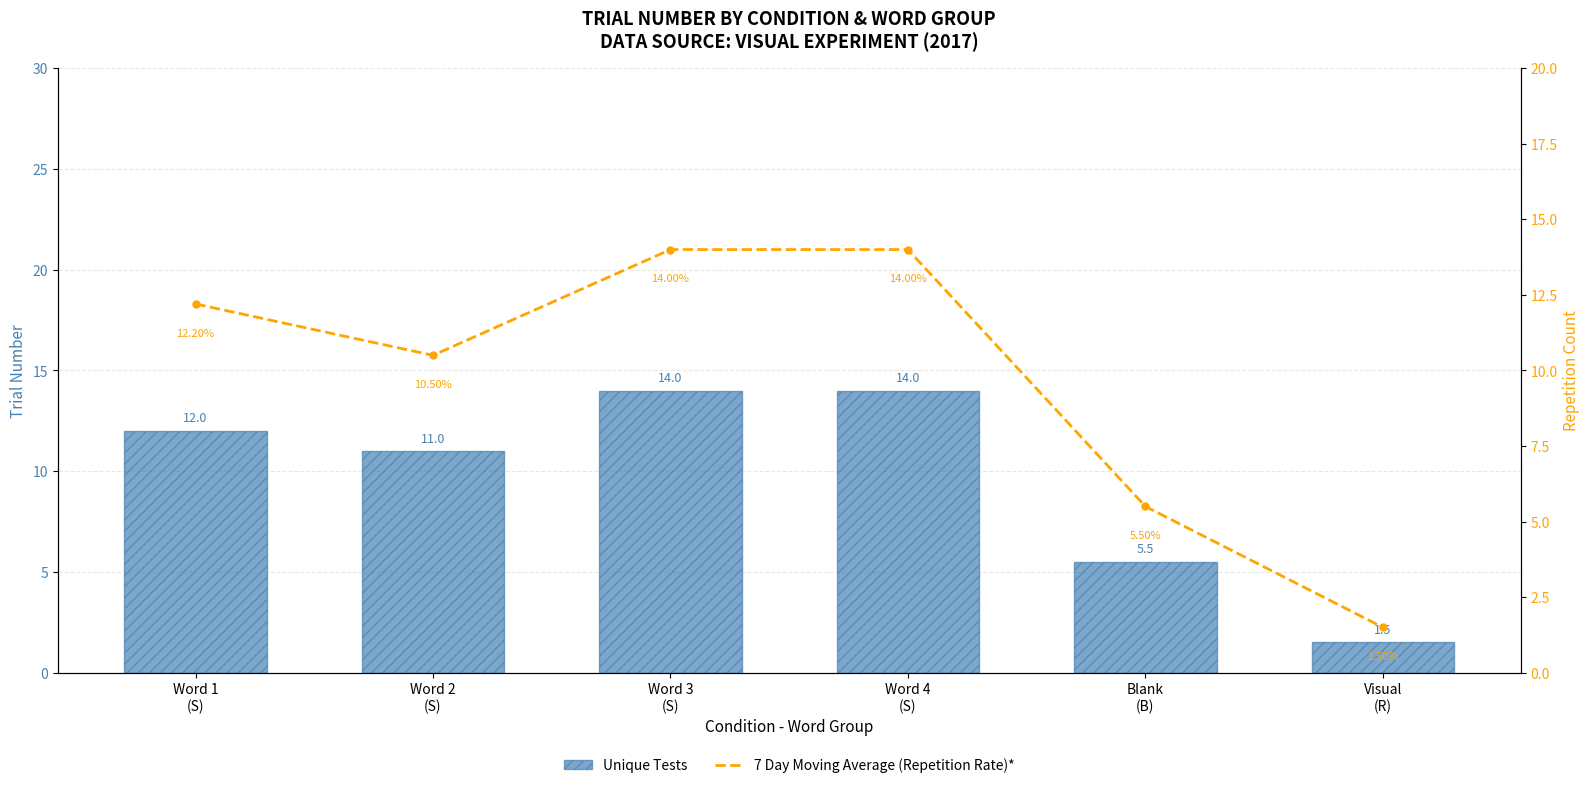

Which category has the highest value across all series?

Word 3
(S)